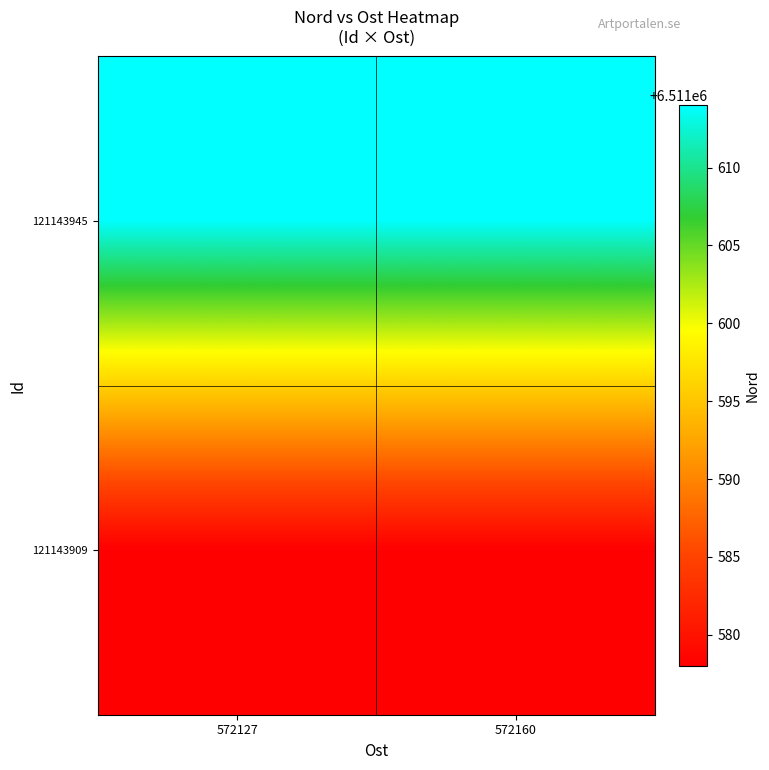

Reading left to right, extract all data points from this chart.

121143945: 572127=6511614	572160=6511614
121143909: 572127=6511578	572160=6511578